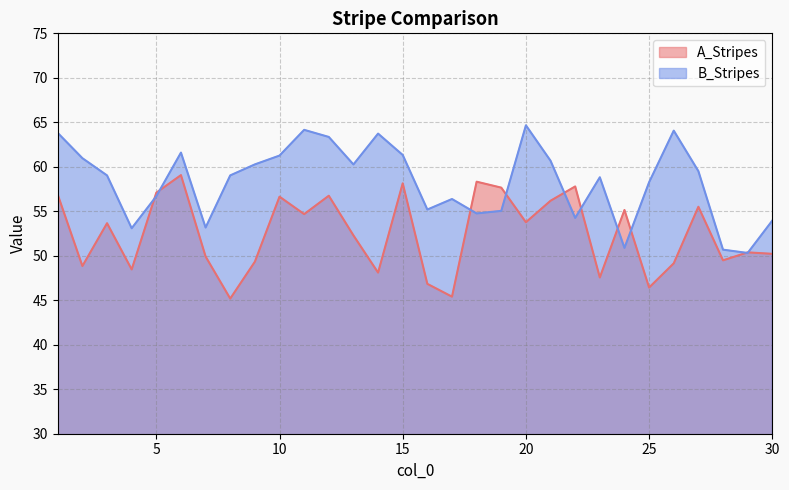

What is the difference between the second highest and minimum values in the B_Stripes series?

13.8